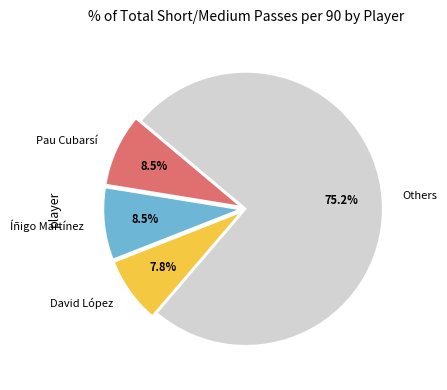

How much of the chart is everything except Pau Cubarsí?

91.5%